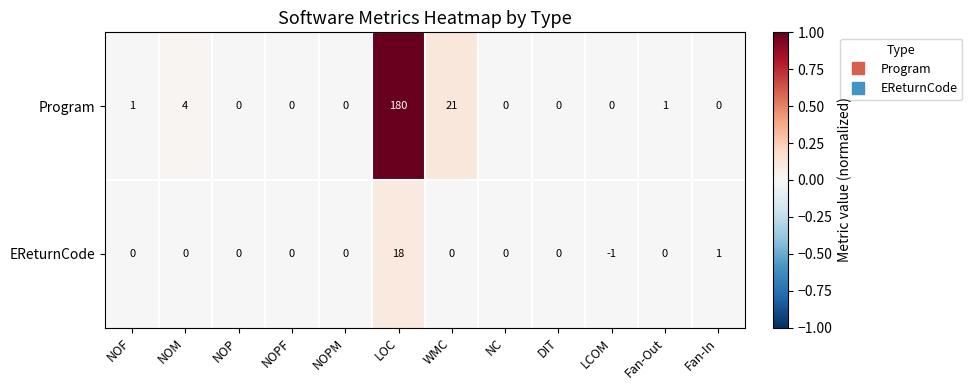

At which category is the sum across all series the highest?

LOC